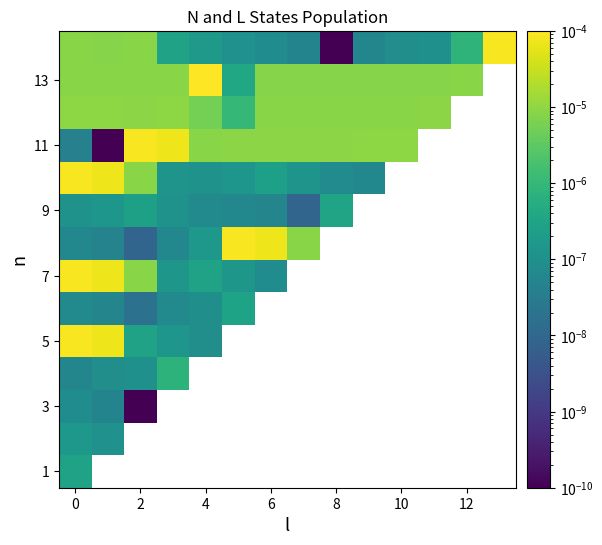

Between 8 and 11, which is larger?

11